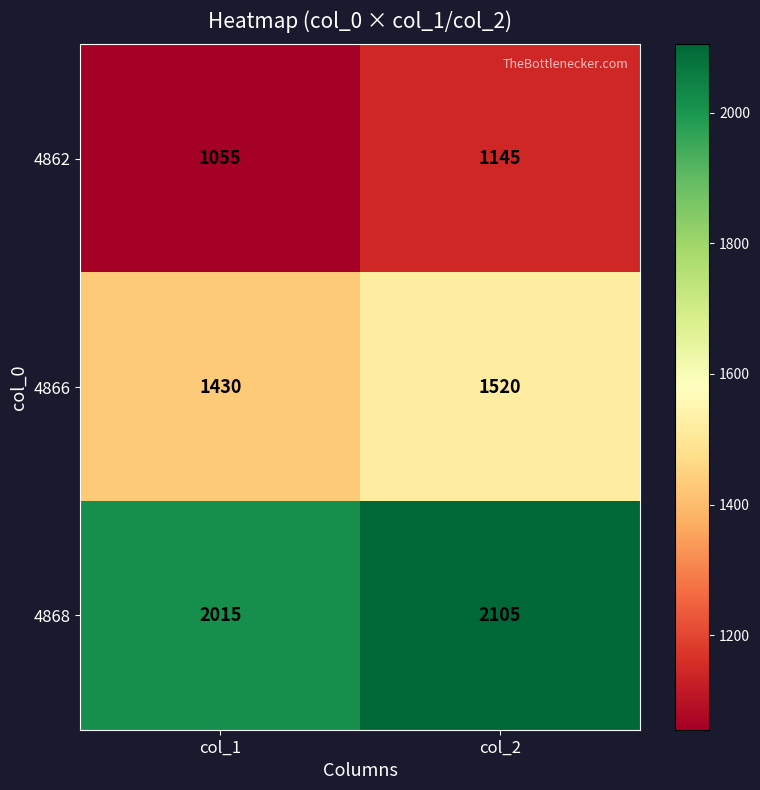

Rank the series by their maximum value, from lowest to highest.

4862, 4866, 4868